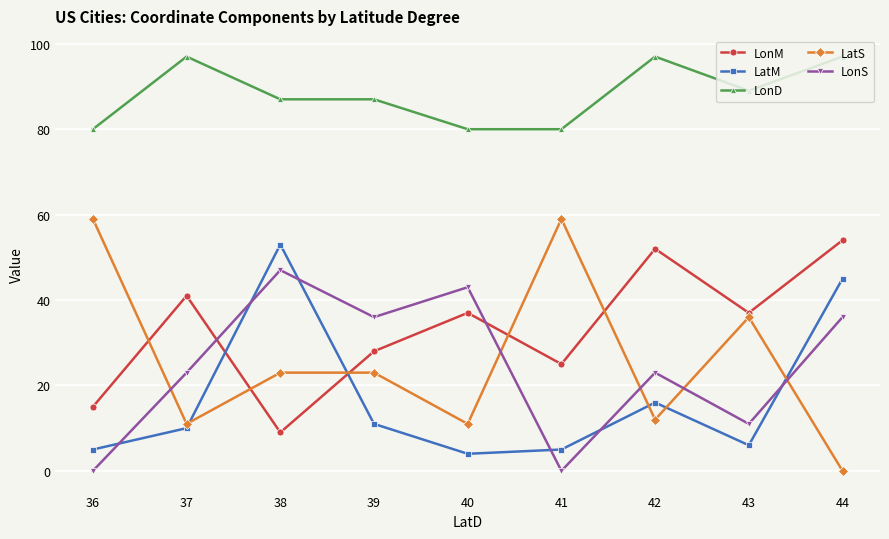

Where is the first local minimum for LatM?

40